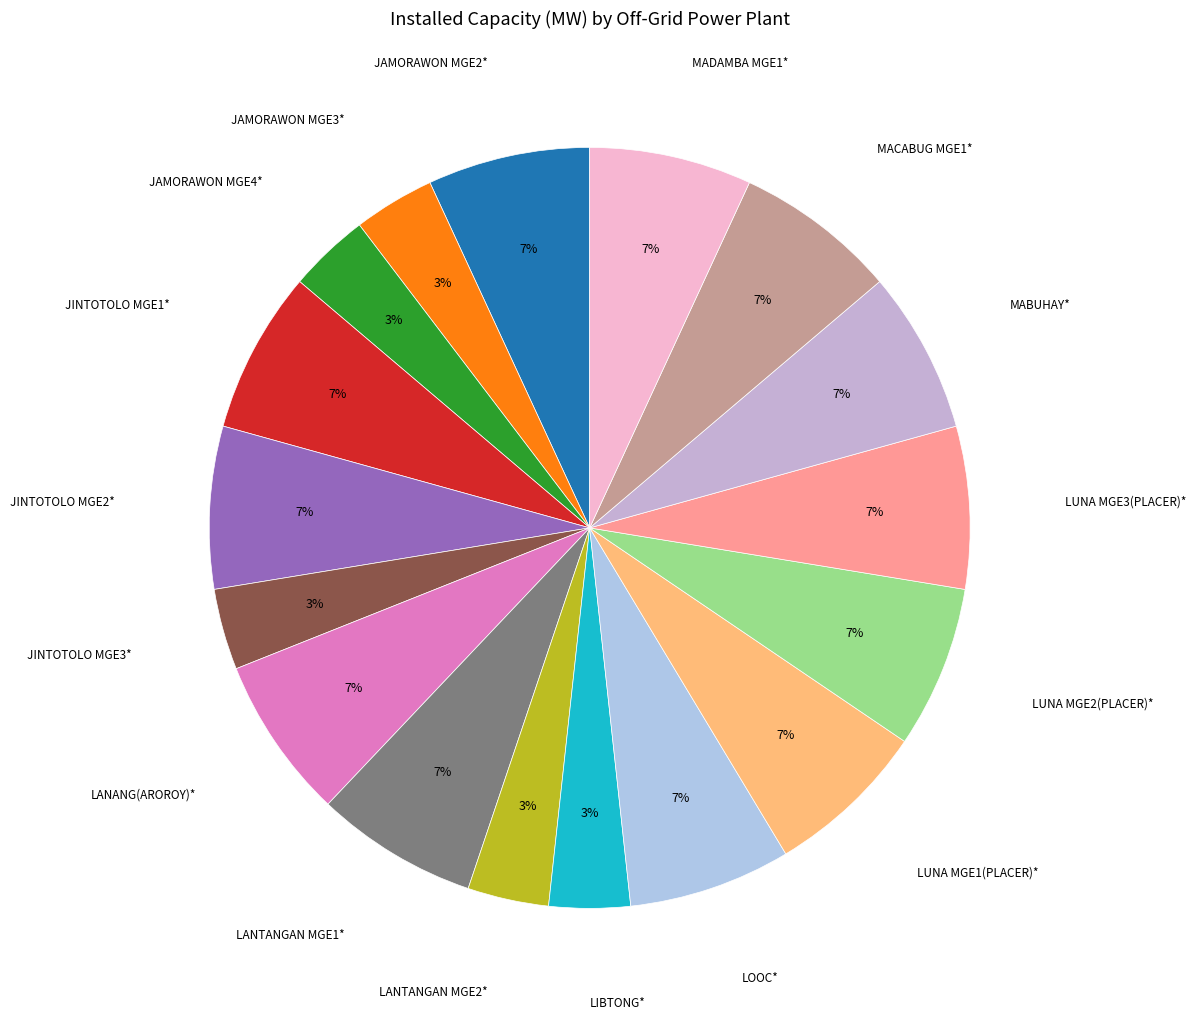

How many segments does this pie chart have?

17